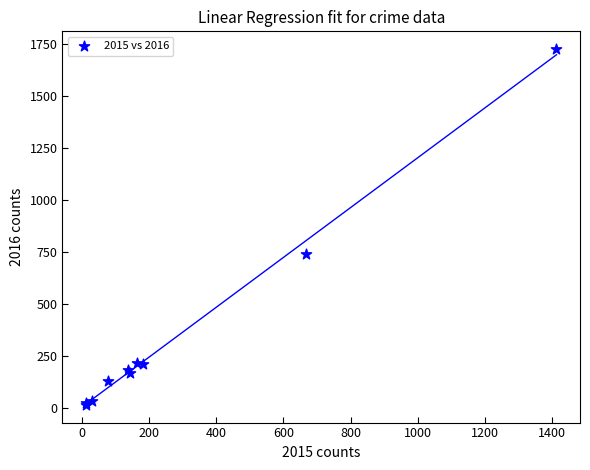

What Y value in the scatter plot is closest to 871?

741